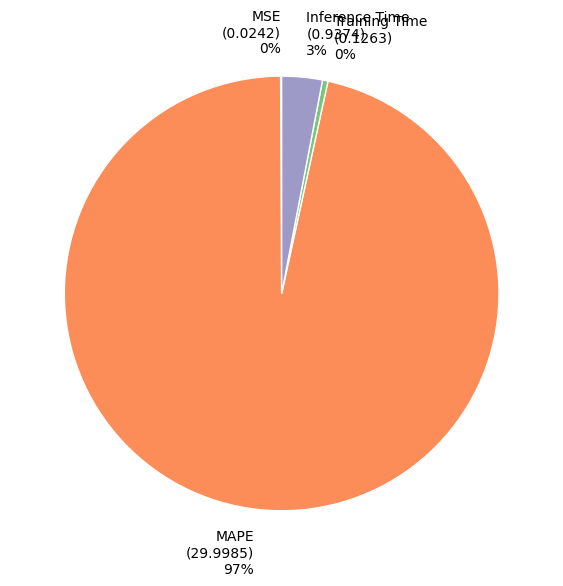

To the nearest percent, what is the combined percentage of MAPE (29.9985) 97% and Inference Time (0.9374) 3%?

100%